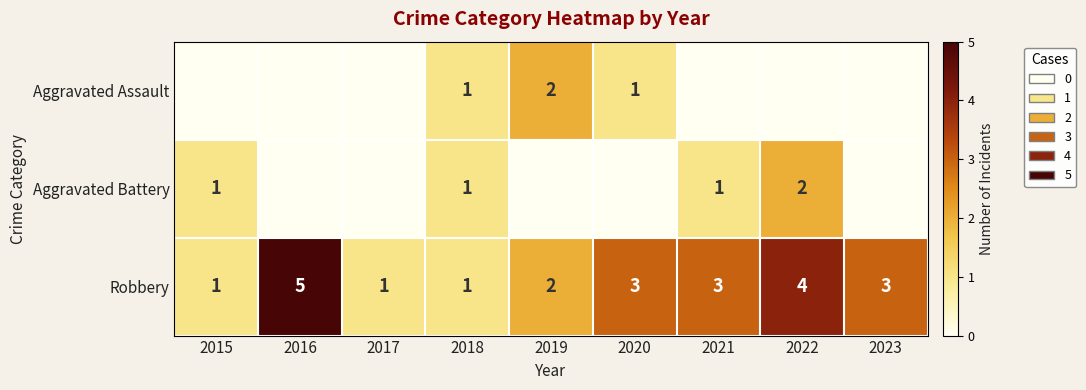

What is the approximate value of Robbery at 2022?

4